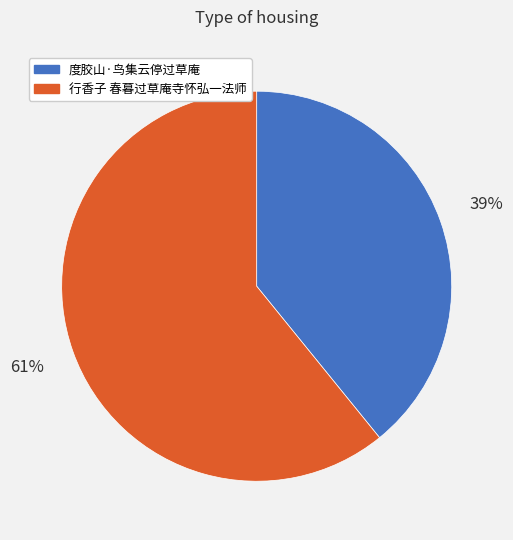

The 行香子 春暮过草庵寺怀弘一法师 slice represents 61% of the pie. True or false?

True